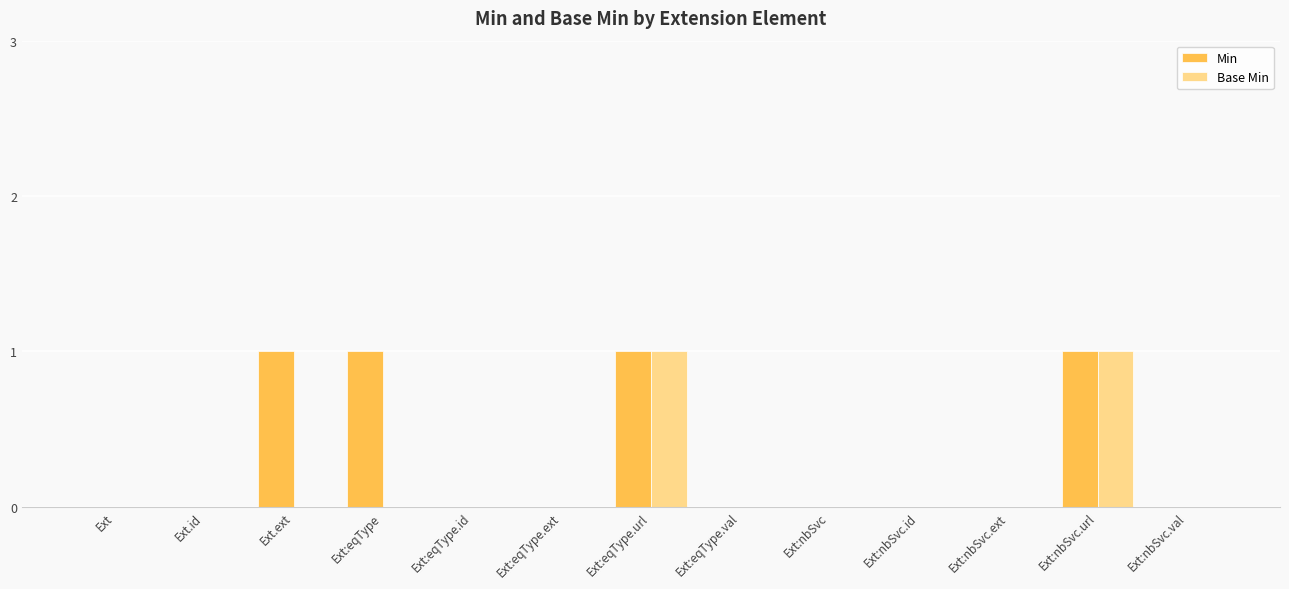

The Base Min series shows 0 at Ext:eqType.id. True or false?

True